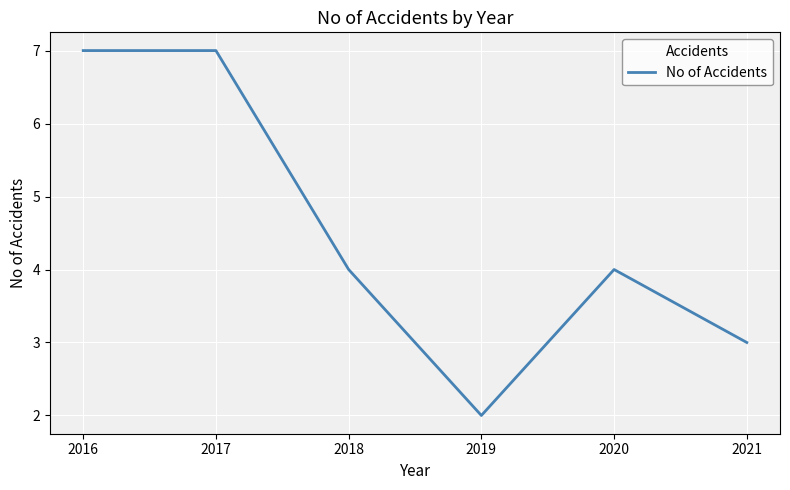

What is the ratio of the value at 2016 to the value at 2019?

3.5